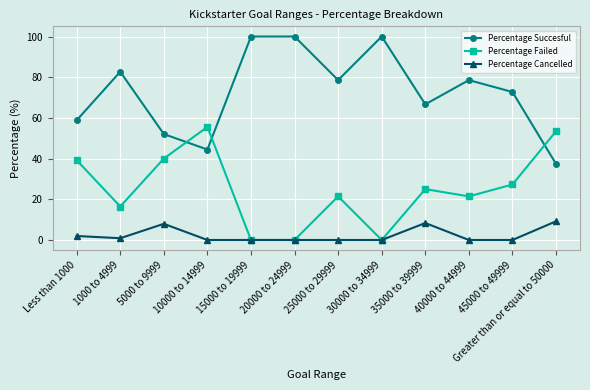

What is the label of the 12th point from the left?

Greater than or equal to 50000